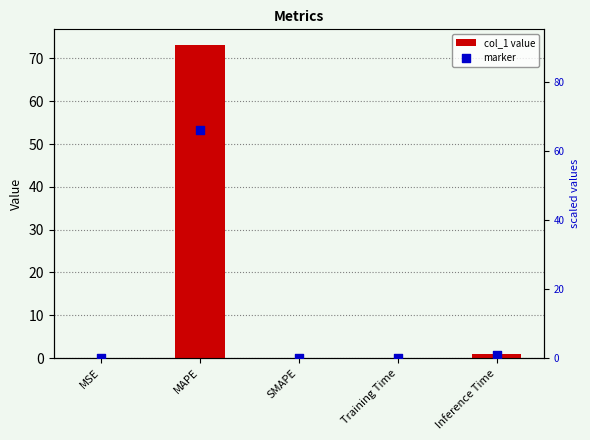

Which series has the widest spread of Y values?

col_1